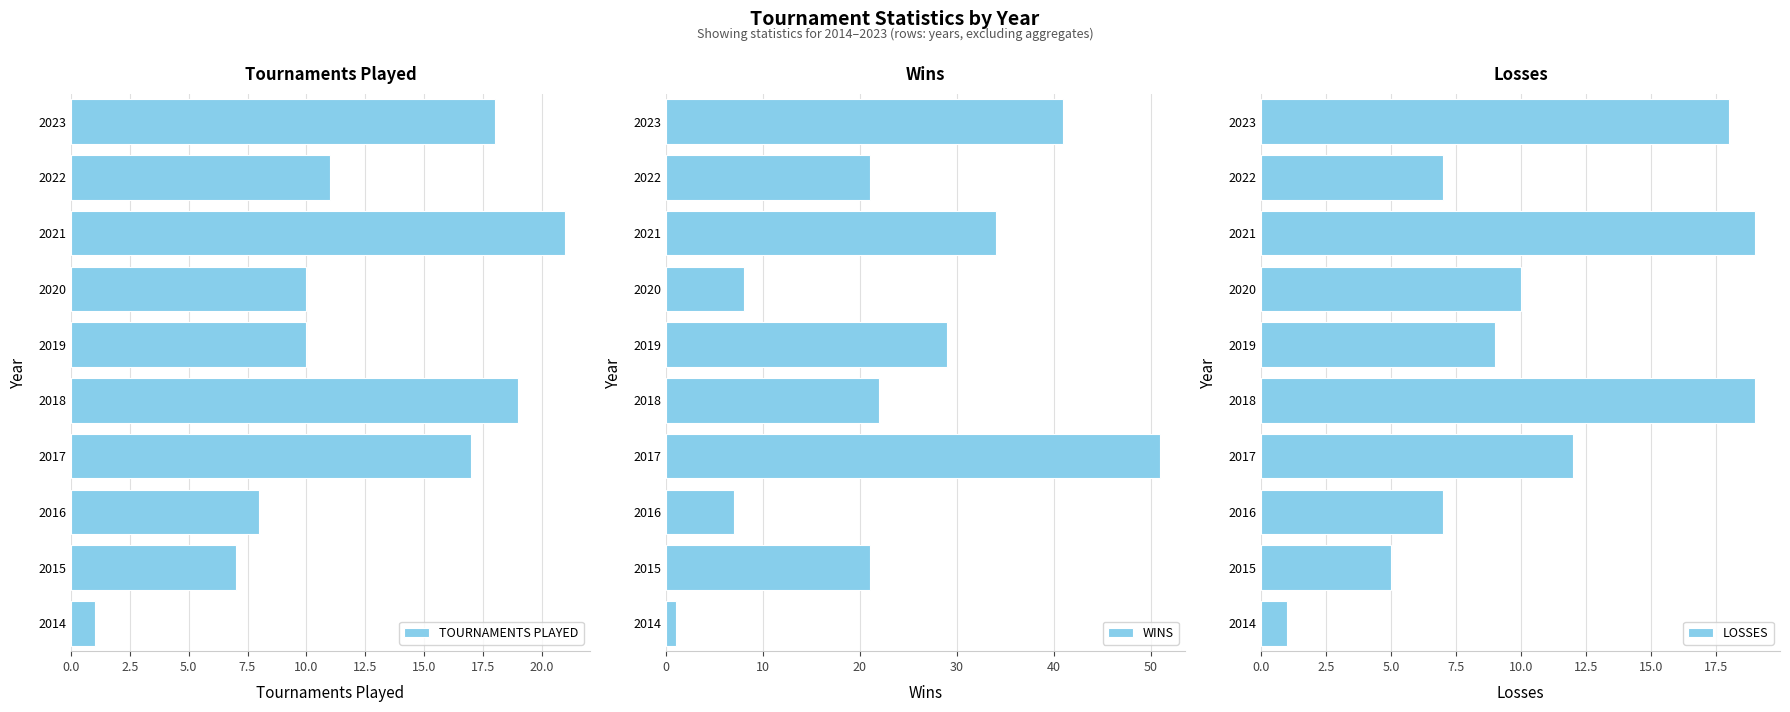

At which label is TOURNAMENTS PLAYED closest to 11?

2022